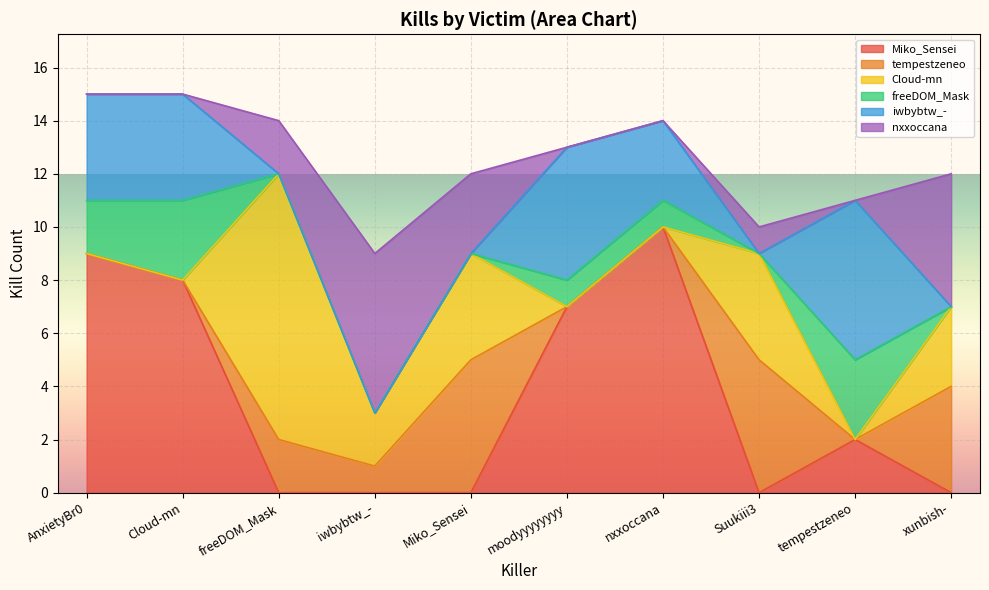

Does the chart display data point markers on the line(s)?

No